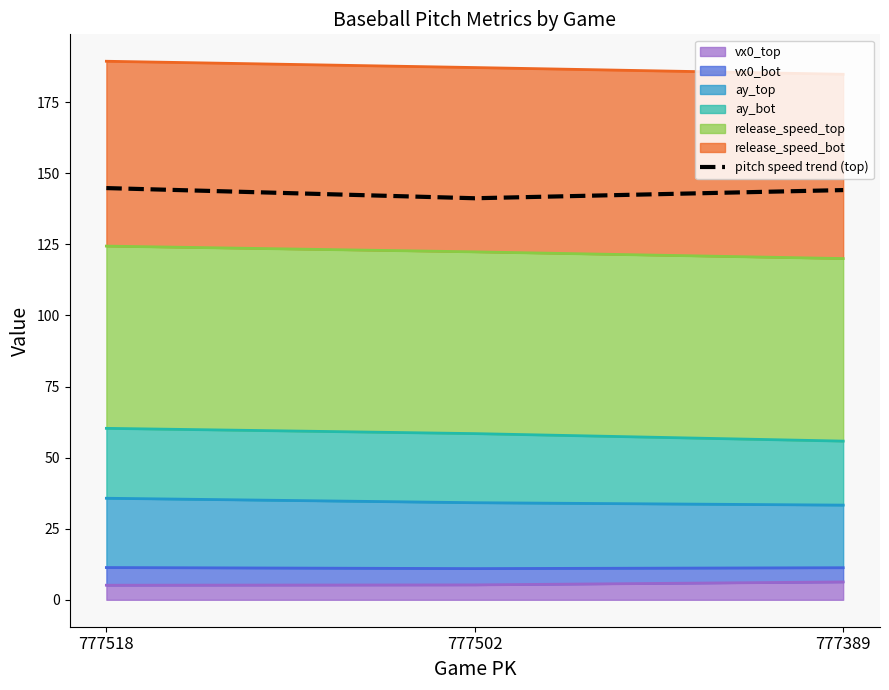

The chart shows a value of 141.2 at 777502. True or false?

True